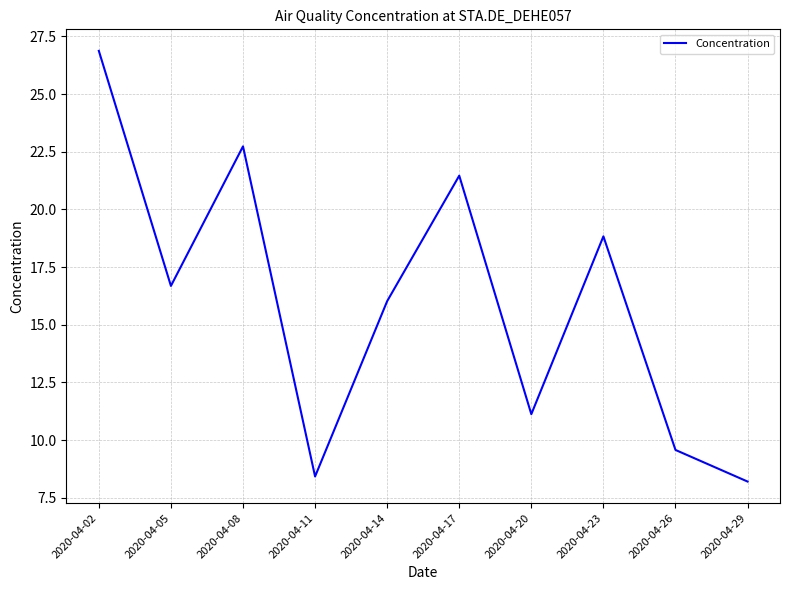

At which category does the chart reach its peak across all series?

2020-04-02